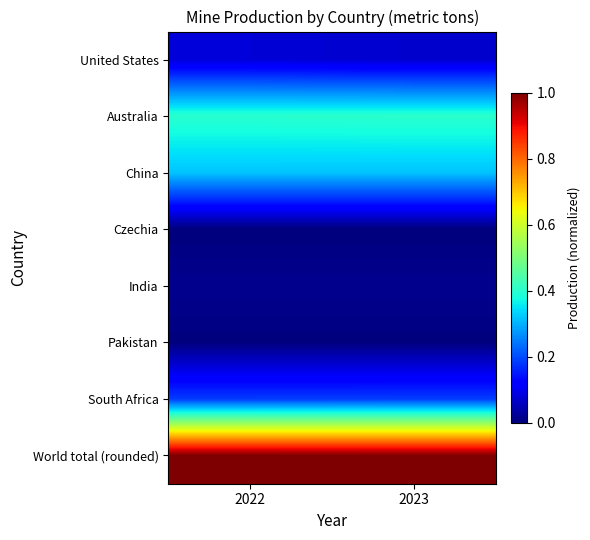

At which category is the sum across all series the highest?

2022